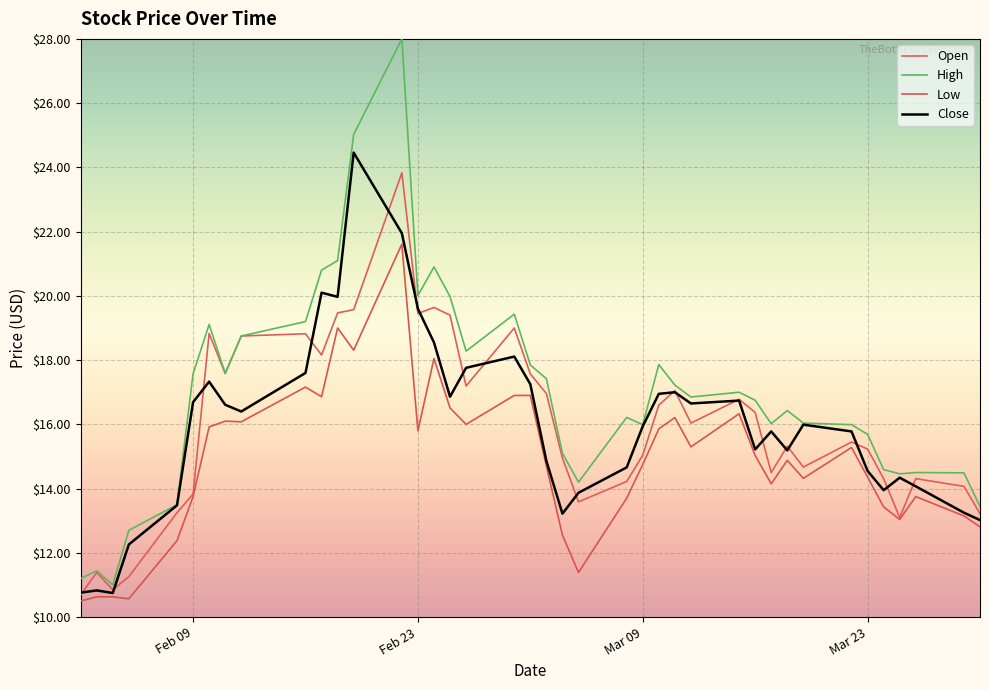

What is the lowest value of the Low series?

10.5